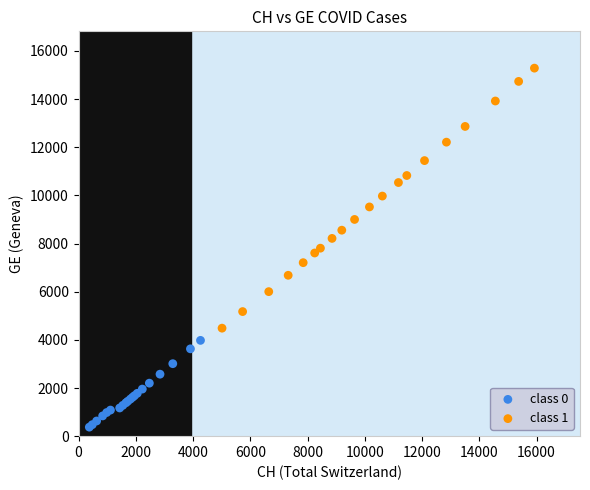

Which series reaches the minimum Y coordinate?

class 0